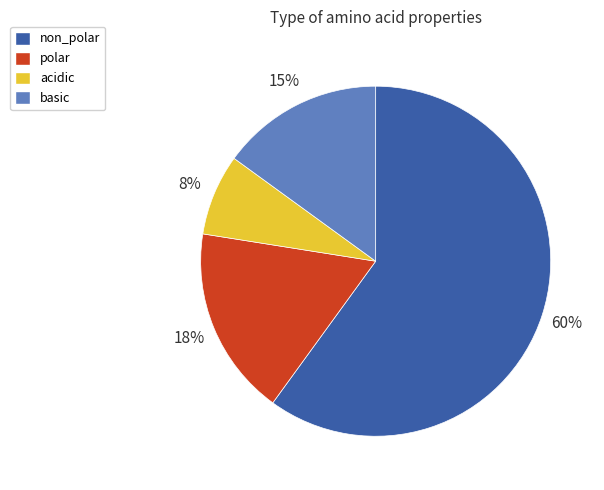

Which category has the biggest portion of the pie?

non_polar